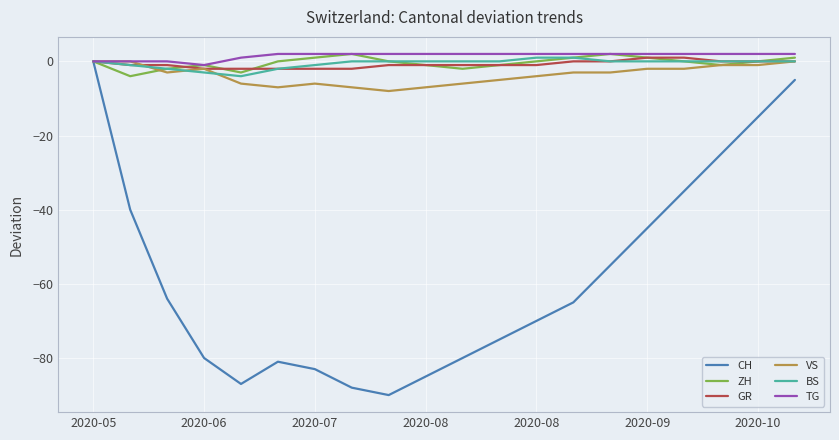

What is the difference between the maximum and minimum values in the GR series?

3